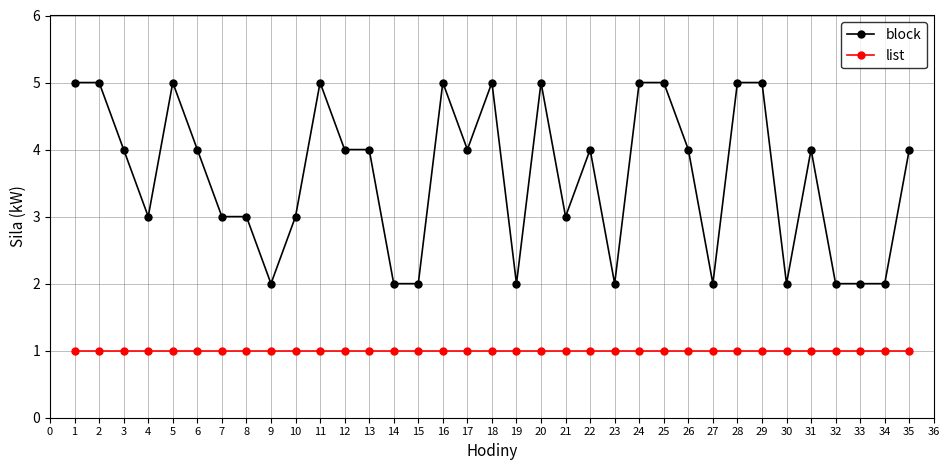

At which category does block reach its first local valley?

4